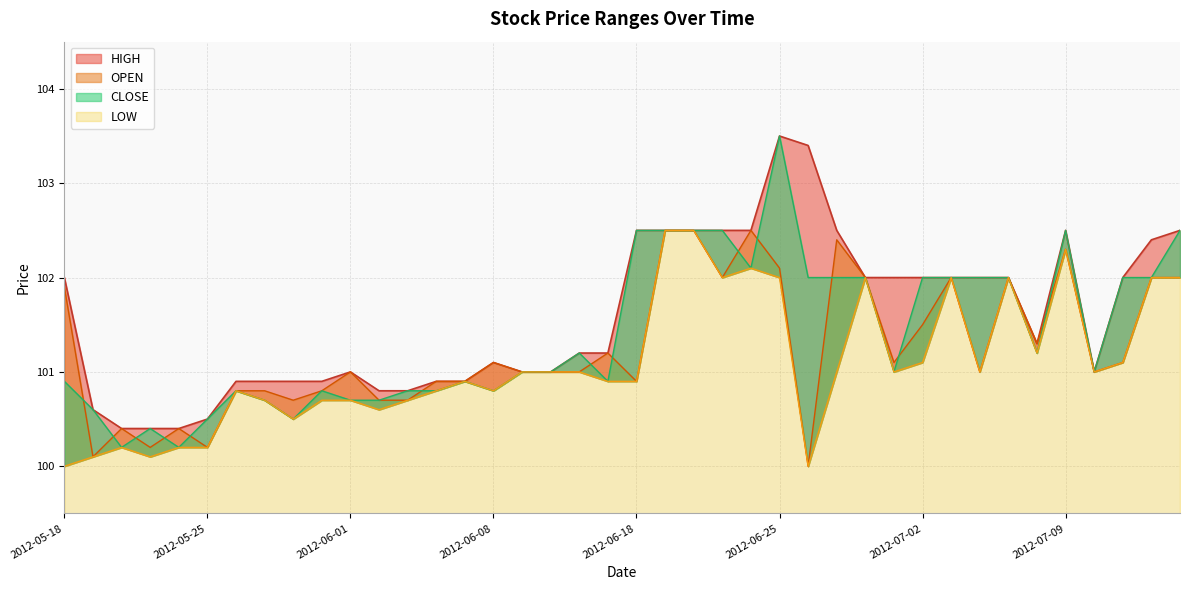

Rank the categories by HIGH value from highest to lowest.

2012-06-25, 2012-06-26, 2012-06-18, 2012-06-19, 2012-06-20, 2012-06-21, 2012-06-22, 2012-06-27, 2012-07-09, 2012-07-13, 2012-07-12, 2012-05-18, 2012-06-28, 2012-06-29, 2012-07-02, 2012-07-03, 2012-07-04, 2012-07-05, 2012-07-11, 2012-07-06, 2012-06-14, 2012-06-15, 2012-06-08, 2012-06-01, 2012-06-11, 2012-06-13, 2012-07-10, 2012-05-28, 2012-05-29, 2012-05-30, 2012-05-31, 2012-06-06, 2012-06-07, 2012-06-04, 2012-06-05, 2012-05-21, 2012-05-25, 2012-05-22, 2012-05-23, 2012-05-24